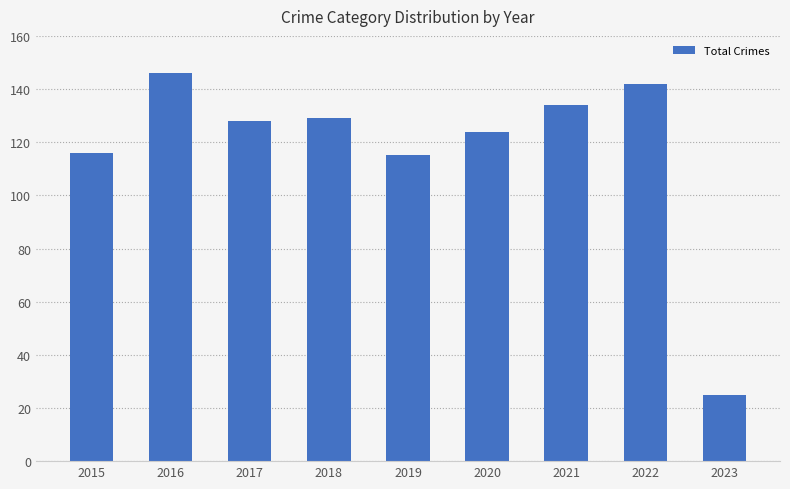

Which label corresponds to the smallest value in the chart?

2023